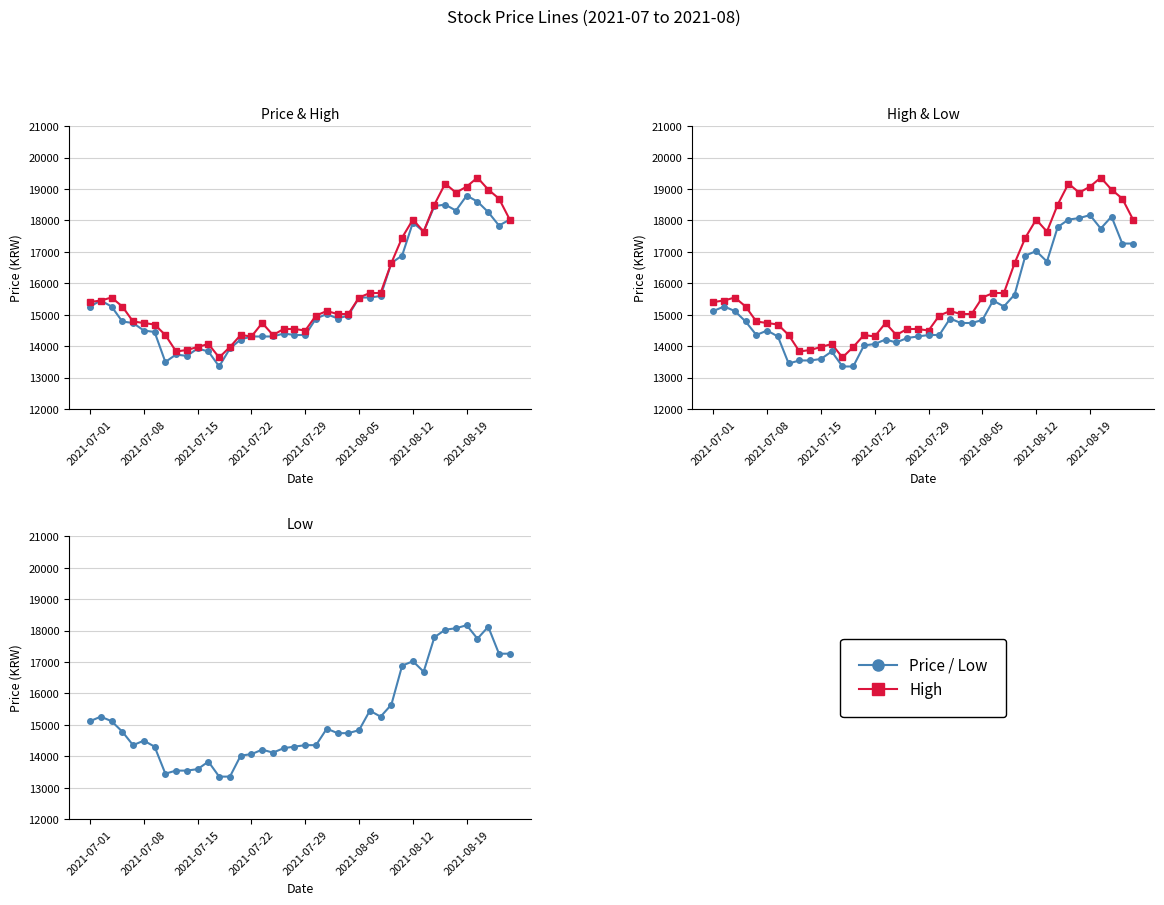

At which label does Low first exceed 14785?

2021-07-01